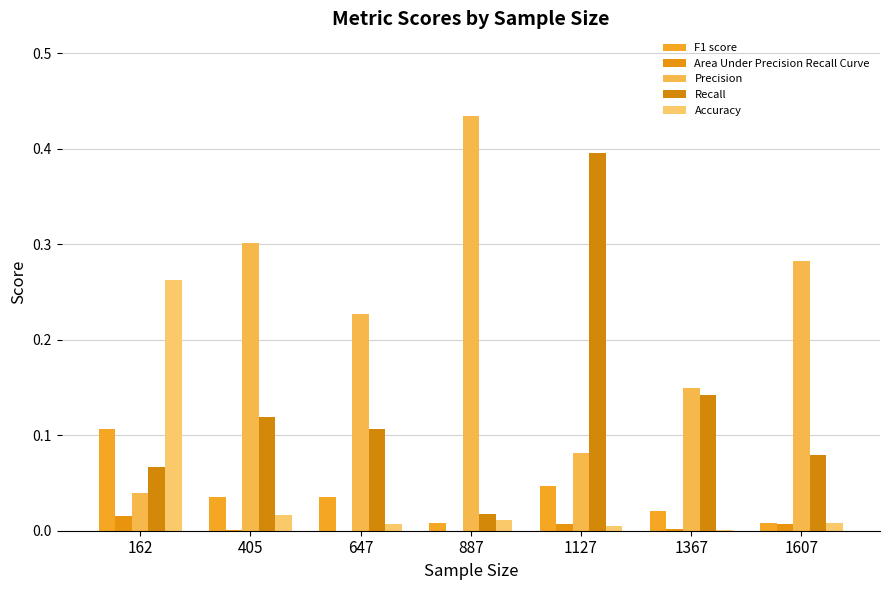

What is the greatest value displayed?

0.4